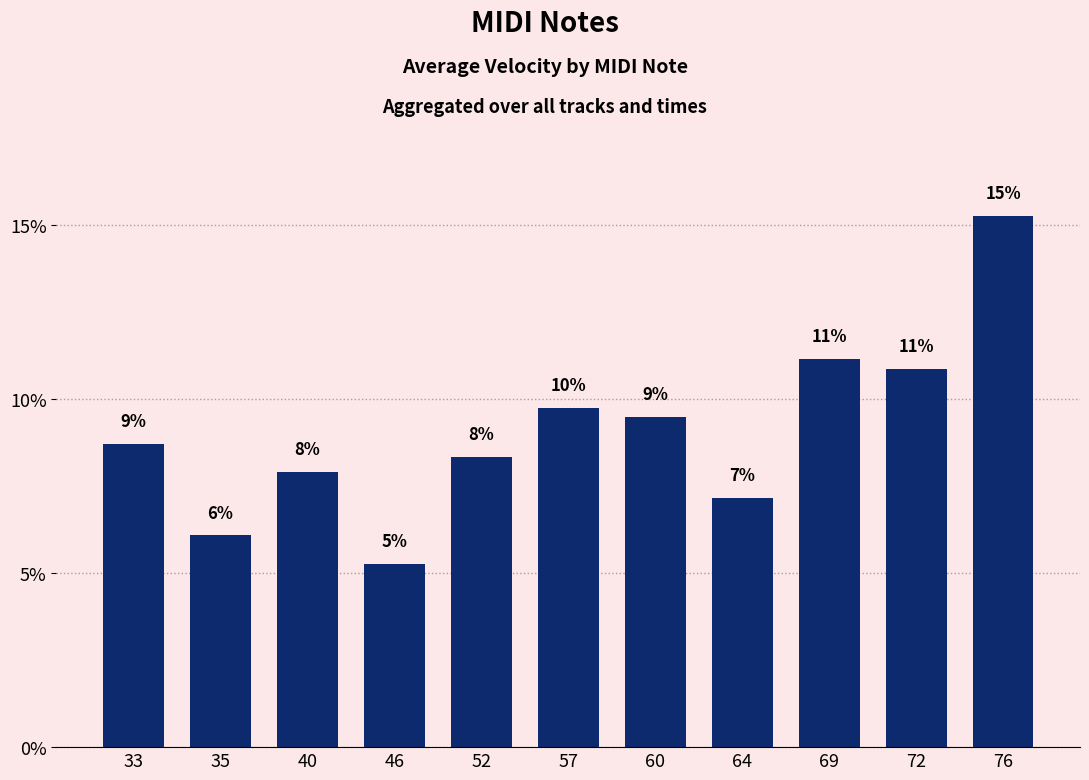

Reading left to right, list all the values displayed in this chart.

8.7	6.1	7.9	5.3	8.3	9.8	9.5	7.1	11.2	10.9	15.3